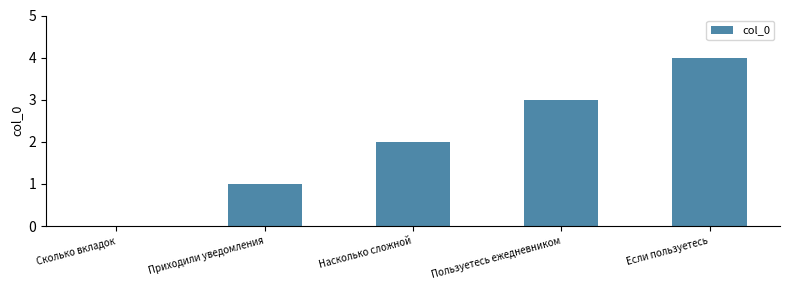

Between Если пользуетесь and Пользуетесь ежедневником, which is larger?

Если пользуетесь